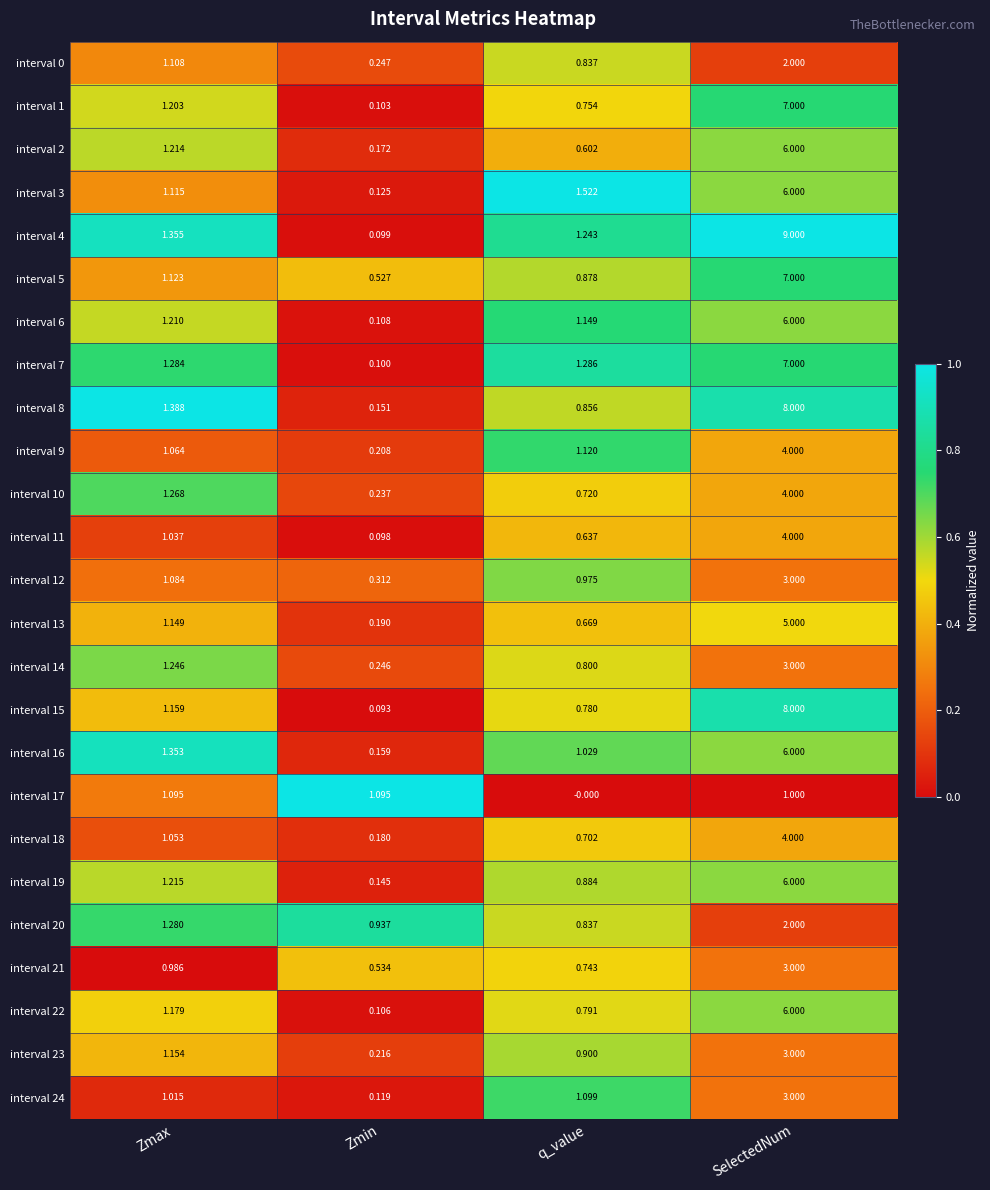

At which label is interval 16 closest to 3?

Zmax